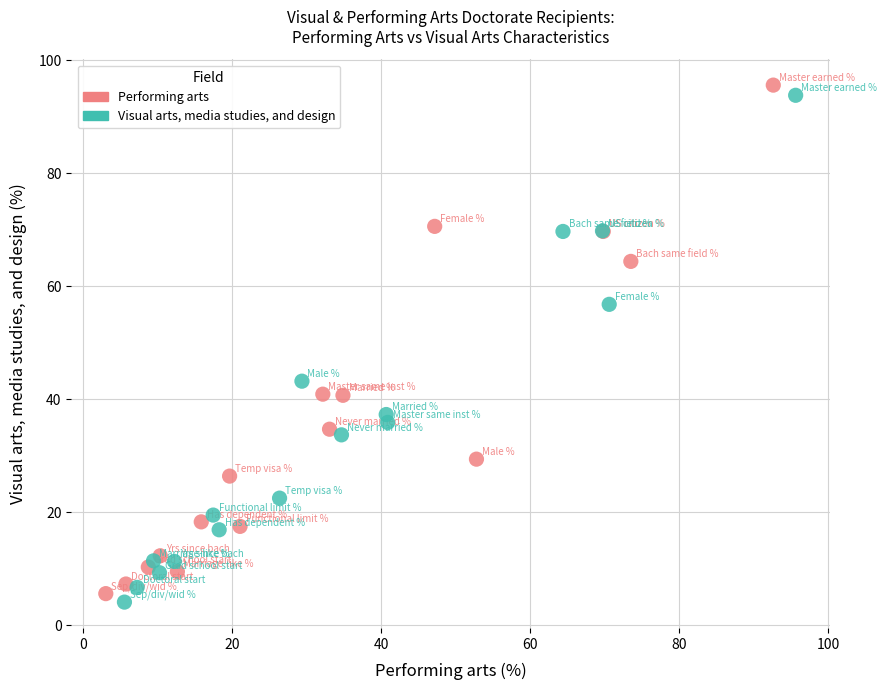

Which series has the largest Y range (max minus min)?

Performing arts